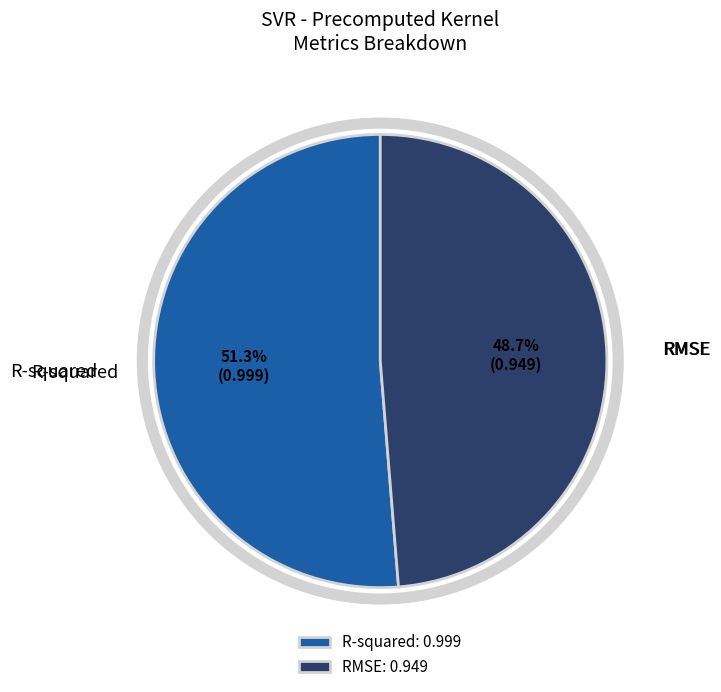

True or false: R-squared accounts for 43% of the total.

False